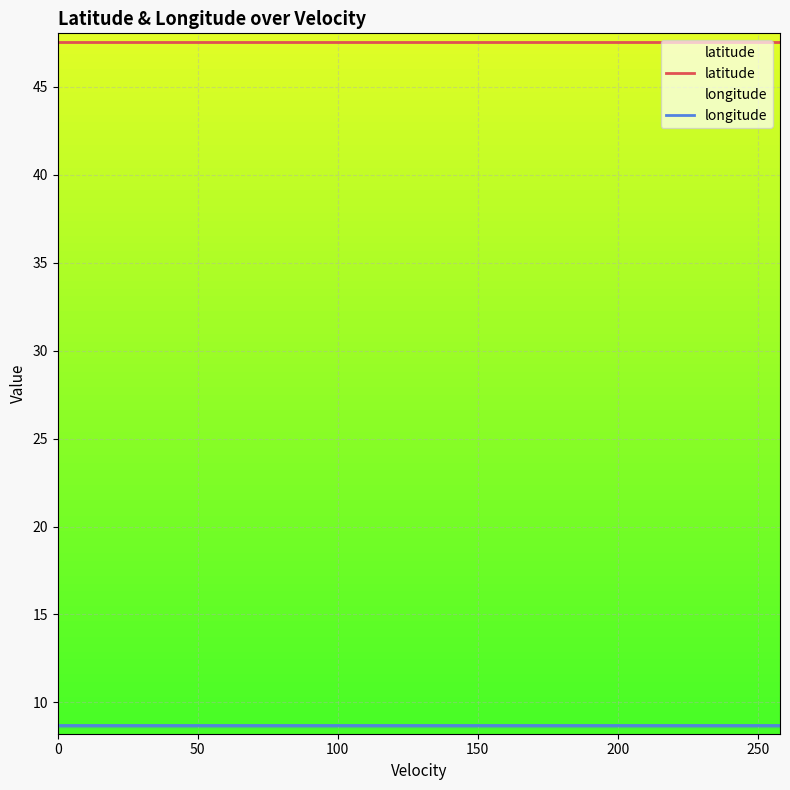

Reading right to left, list all the values displayed in this chart.

latitude: 47.5	47.5	47.5	47.5	47.5	47.5	47.5	47.5	47.5	47.5	47.5	47.5	47.5	47.5	47.5	47.5	47.5	47.5	47.5	47.5
longitude: 8.7	8.7	8.7	8.7	8.7	8.7	8.7	8.7	8.7	8.7	8.7	8.7	8.7	8.7	8.7	8.7	8.7	8.7	8.7	8.7